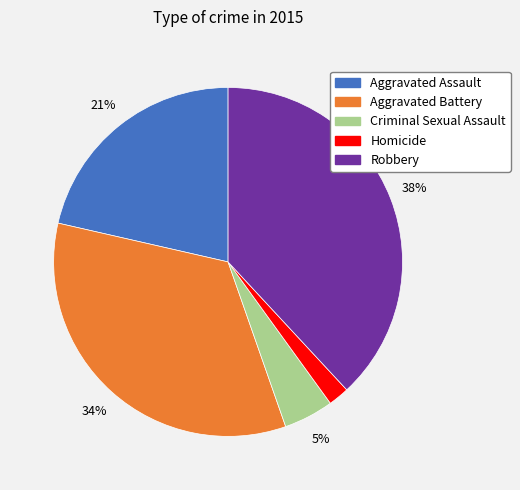

Which slice is the smallest?

Homicide